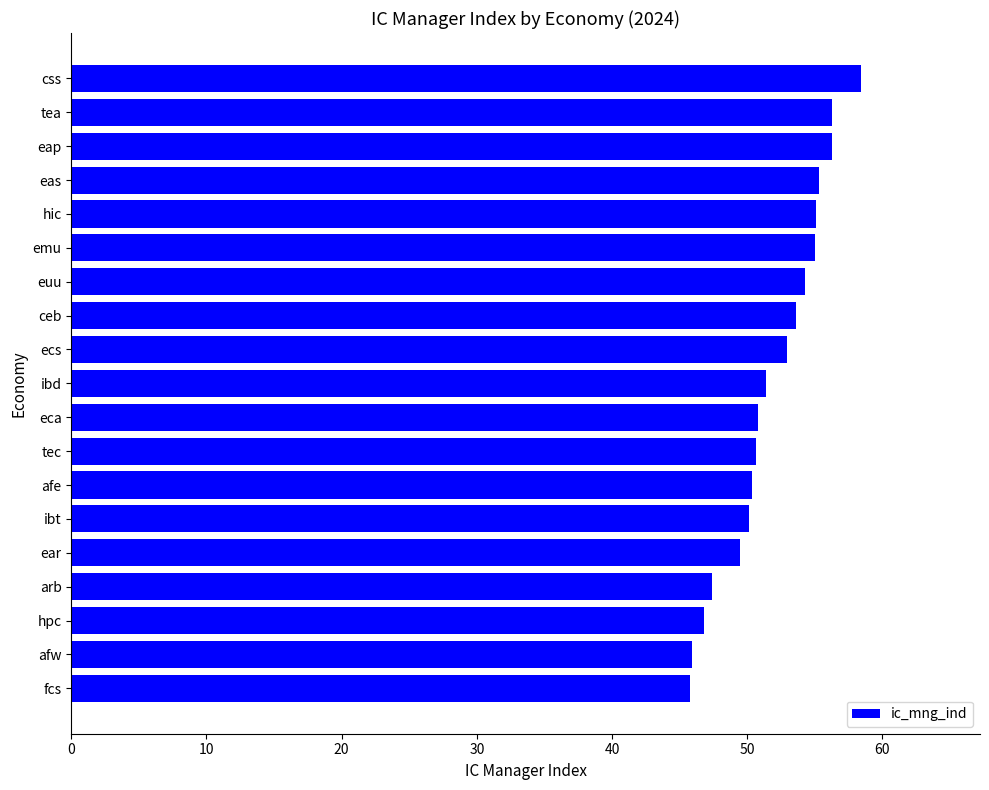

True or false: the data shows 50.7 at tec.

True